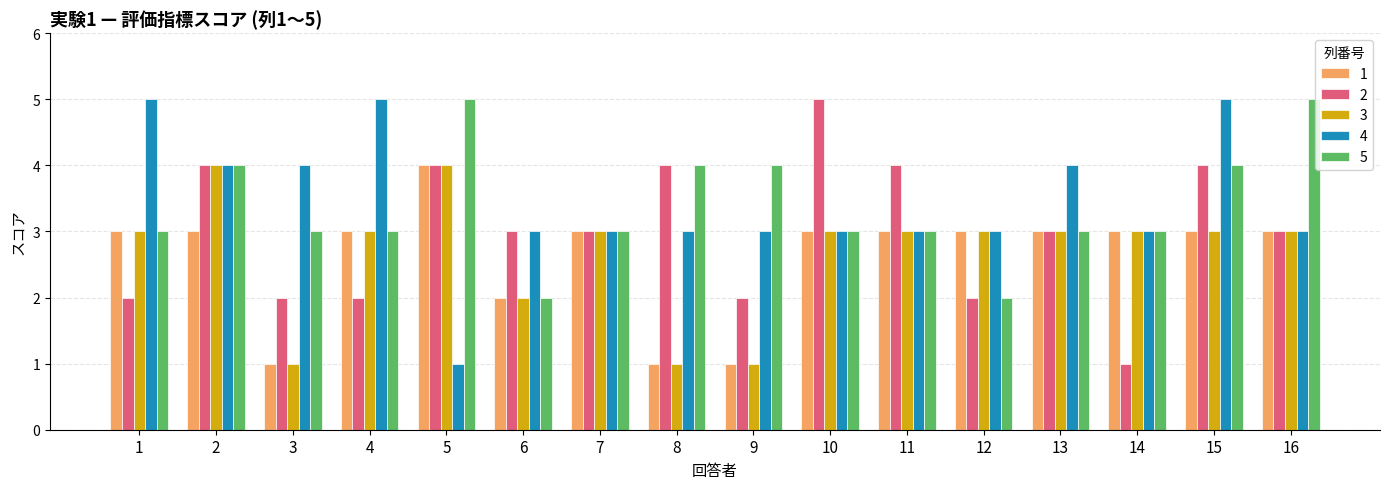

What is the total value across all series at 9?

11